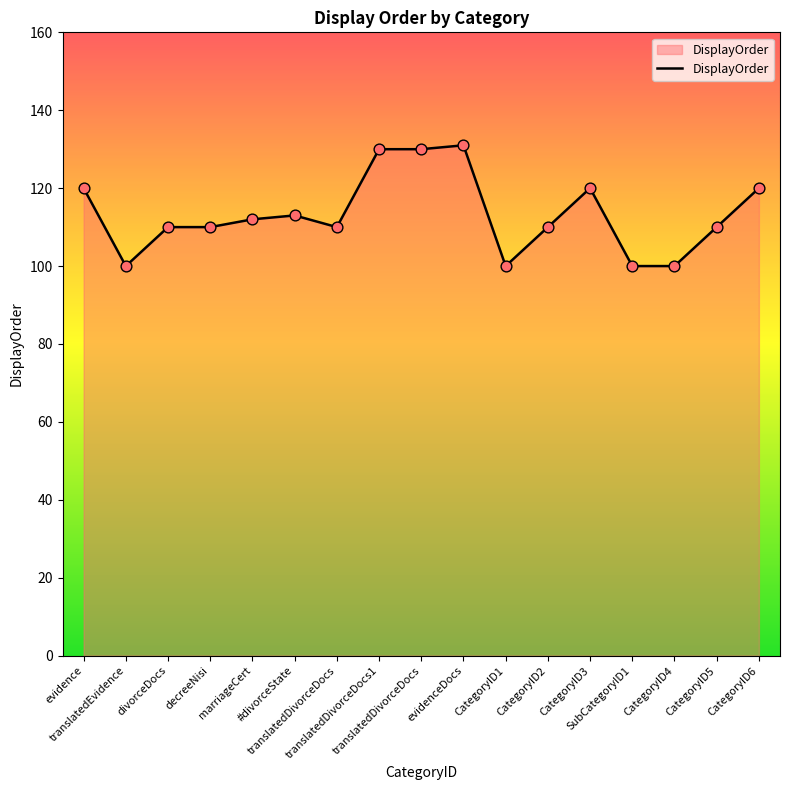

What is the ratio of the value at CategoryID2 to the value at CategoryID4?

1.1